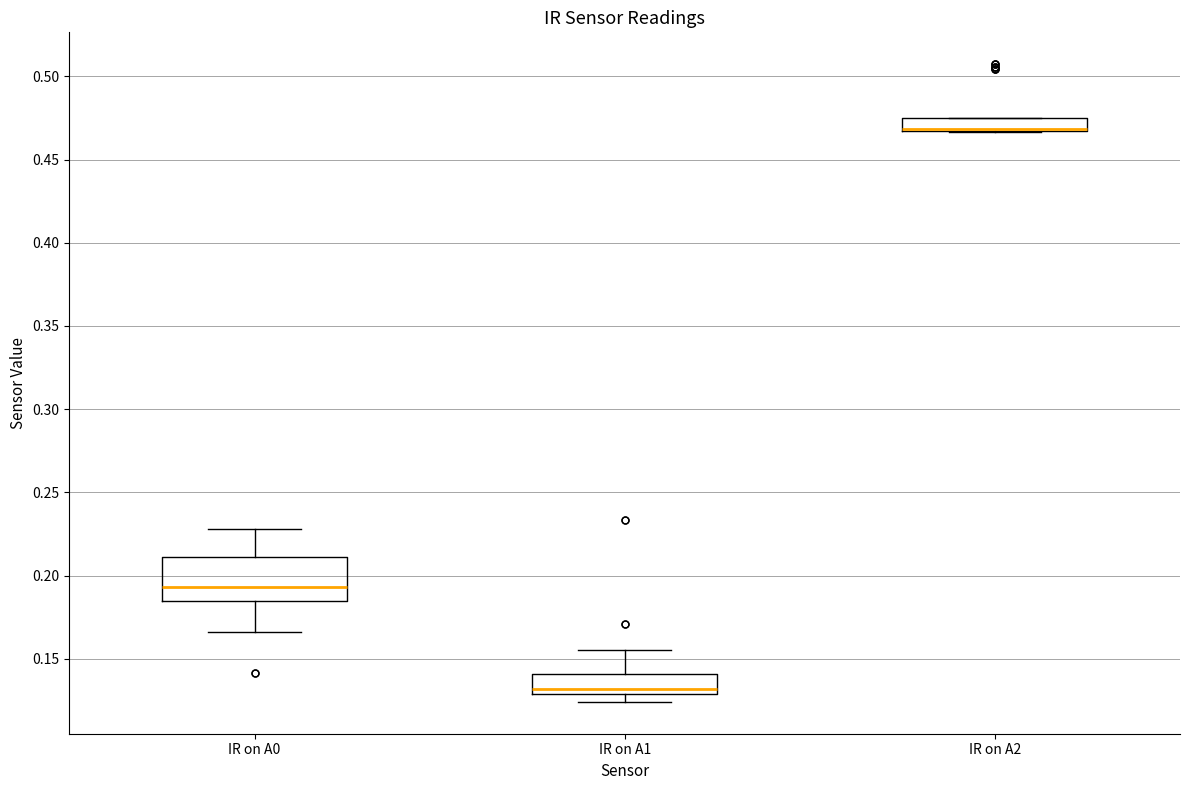

Reading left to right, transcribe this box plot: for each box, give where its median line is, the range the box spans, and where its two whiskers end, as read against the y-axis. The values are not printed on the chart, so give them approximately, as read against the axis.

IR on A0: median 0.195, box 0.185 to 0.210, whiskers 0.165 to 0.230
IR on A1: median 0.130 (just above the box's lower edge), box 0.130 to 0.140, whiskers 0.125 to 0.155
IR on A2: median 0.470 (drawn on the box's lower edge), box 0.465 to 0.475, whiskers 0.465 to 0.475